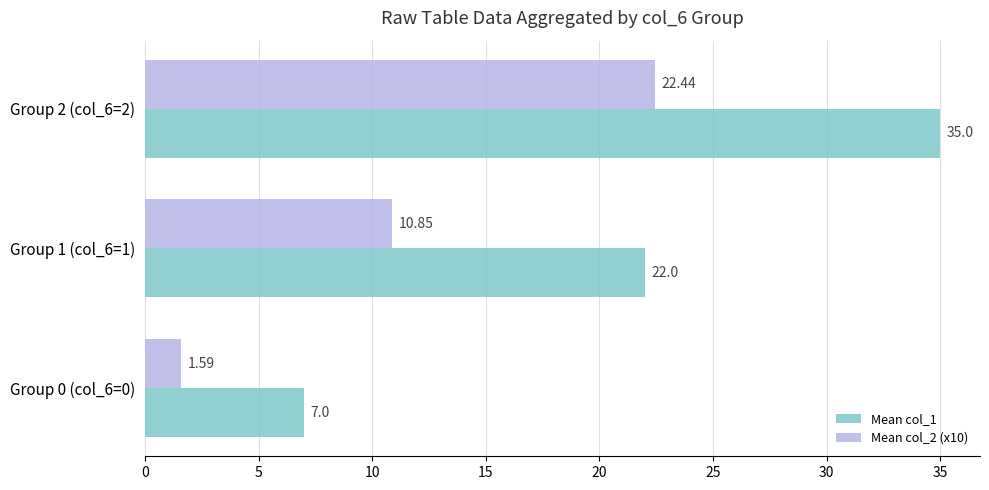

Which series has the largest range (max minus min)?

Mean col_1